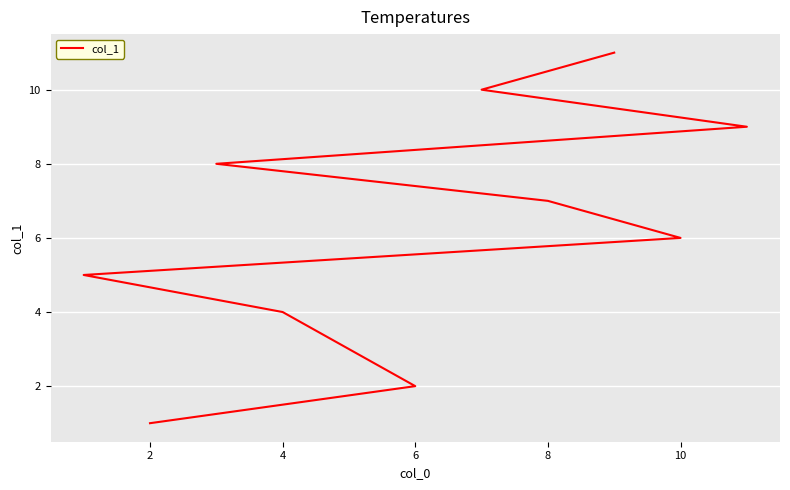

What is the change in value from 2 to 6?

+1